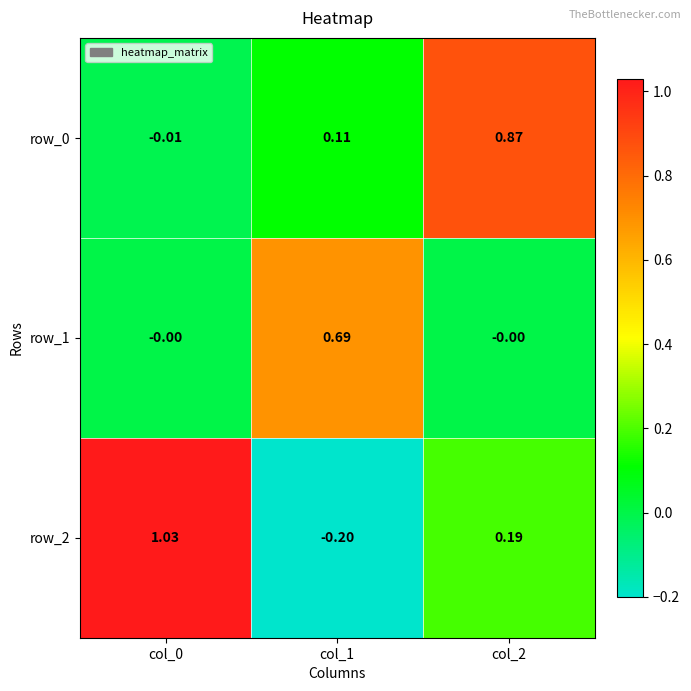

True or false: row_1 has a value of 0.2 at col_1.

False